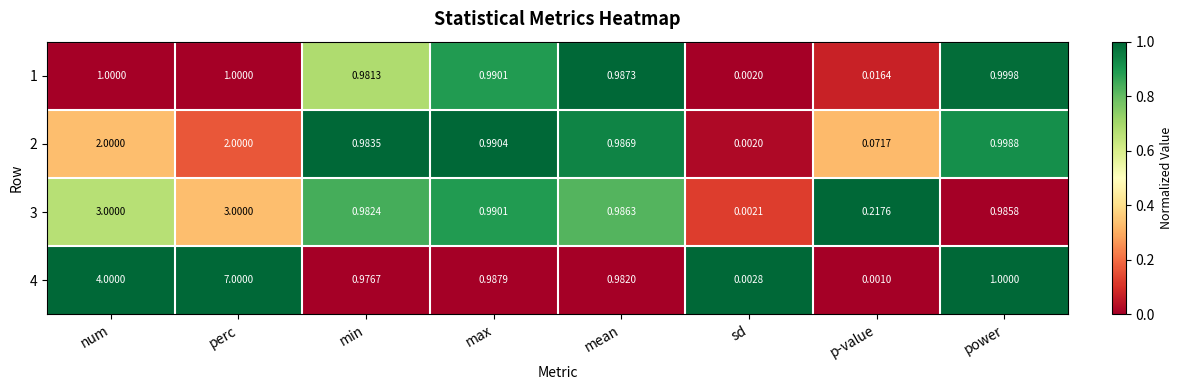

Which category has the highest value in the 4 series?

perc